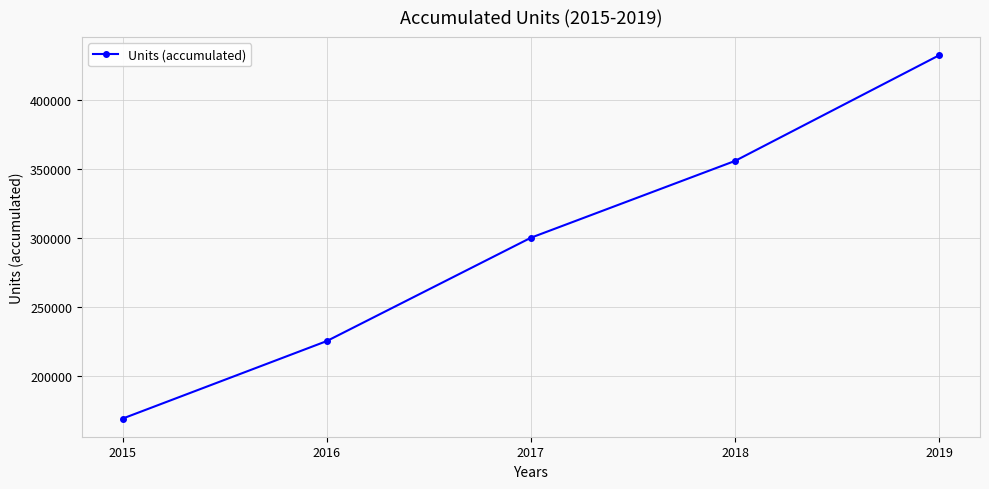

What is the difference between the values at 2018 and 2015?

187000